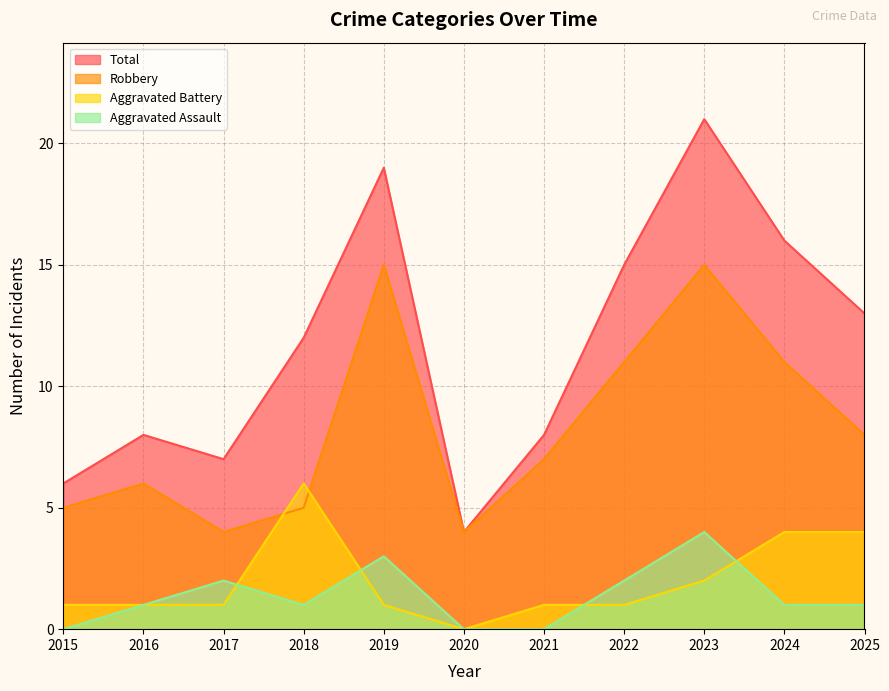

Reading left to right, extract all data points from this chart.

Aggravated Assault: 0	1	2	1	3	0	0	2	4	1	1
Aggravated Battery: 1	1	1	6	1	0	1	1	2	4	4
Robbery: 5	6	4	5	15	4	7	11	15	11	8
Total: 6	8	7	12	19	4	8	15	21	16	13